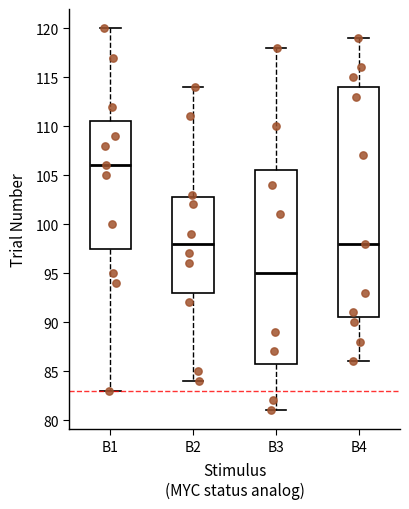

Reading left to right, transcribe this box plot: for each box, give where its median line is, the range the box spans, and where its two whiskers end, as read against the y-axis. The values are not printed on the chart, so give them approximately, as read against the axis.

B1: median 106.0, box 97.5 to 110.5, whiskers 83.0 to 120.0
B2: median 98.0, box 93.0 to 103.0, whiskers 84.0 to 114.0
B3: median 95.0, box 86.0 to 105.5, whiskers 81.0 to 118.0
B4: median 98.0, box 90.5 to 114.0, whiskers 86.0 to 119.0